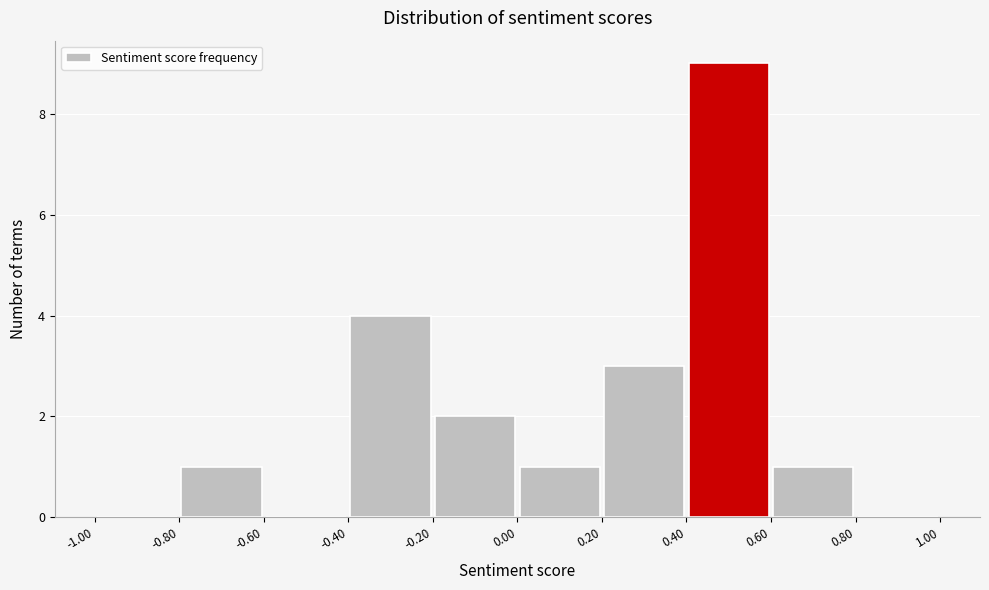

Reading left to right, transcribe this chart: for each bar, give the range it covers on the x-axis and its height. The values are not printed on the chart, so give them approximately, as read against the axis.

-1.00 to -0.80: 0
-0.80 to -0.60: 1
-0.60 to -0.40: 0
-0.40 to -0.20: 4
-0.20 to 0.00: 2
0.00 to 0.20: 1
0.20 to 0.40: 3
0.40 to 0.60: 9
0.60 to 0.80: 1
0.80 to 1.00: 0